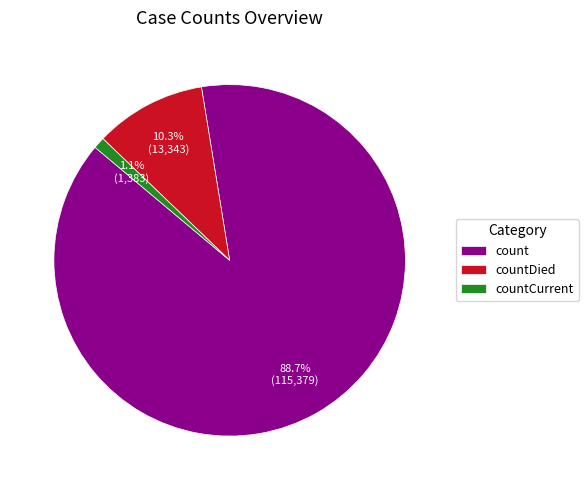

The countCurrent slice represents 15% of the pie. True or false?

False